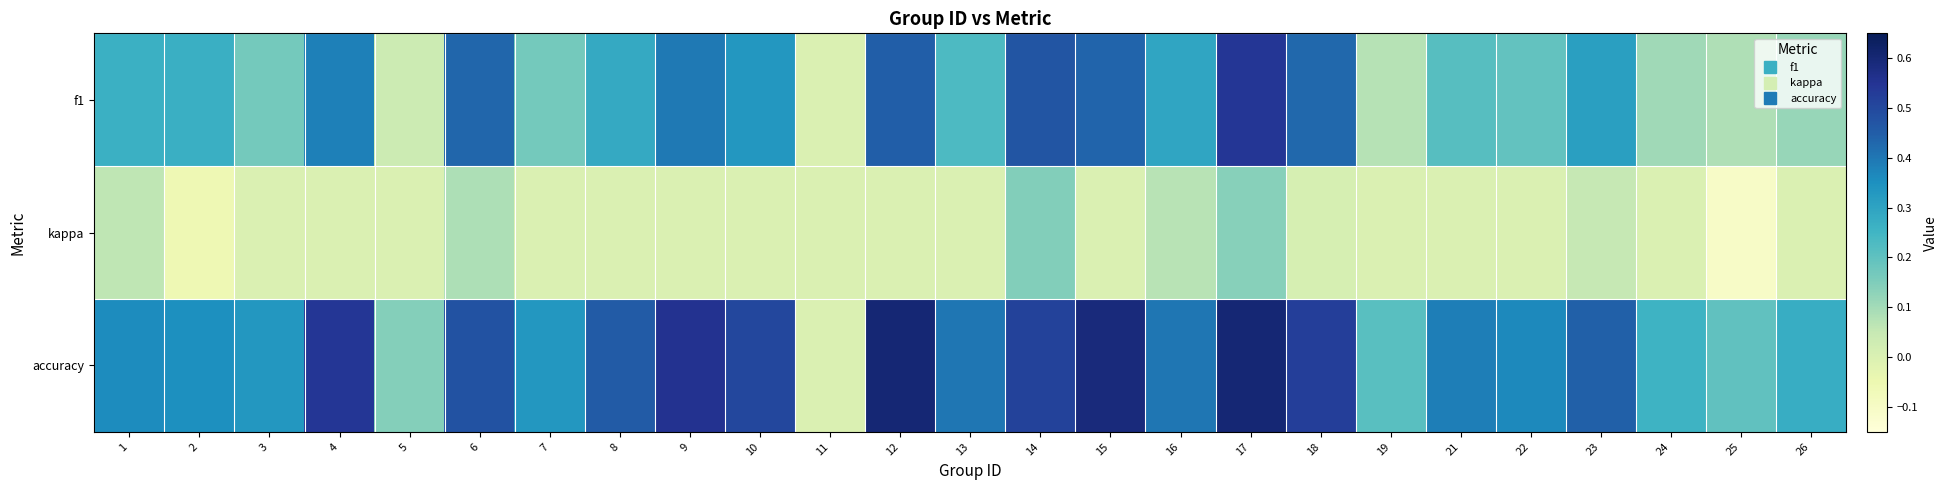

Reading right to left, what are all the values shown in this chart?

f1: 26=0.1	25=0.1	24=0.1	23=0.3	22=0.2	21=0.2	19=0.1	18=0.4	17=0.5	16=0.3	15=0.4	14=0.5	13=0.2	12=0.5	11=0.0	10=0.3	9=0.4	8=0.3	7=0.2	6=0.4	5=0.0	4=0.4	3=0.2	2=0.3	1=0.3
kappa: 26=0.0	25=-0.1	24=0.0	23=0.1	22=0.0	21=0.0	19=0.0	18=0.0	17=0.1	16=0.1	15=0.0	14=0.1	13=0.0	12=0.0	11=0.0	10=0.0	9=0.0	8=0.0	7=0.0	6=0.1	5=0.0	4=0.0	3=0.0	2=-0.1	1=0.1
accuracy: 26=0.3	25=0.2	24=0.3	23=0.4	22=0.4	21=0.4	19=0.2	18=0.5	17=0.6	16=0.4	15=0.6	14=0.5	13=0.4	12=0.6	11=0.0	10=0.5	9=0.6	8=0.5	7=0.3	6=0.5	5=0.1	4=0.5	3=0.3	2=0.4	1=0.4